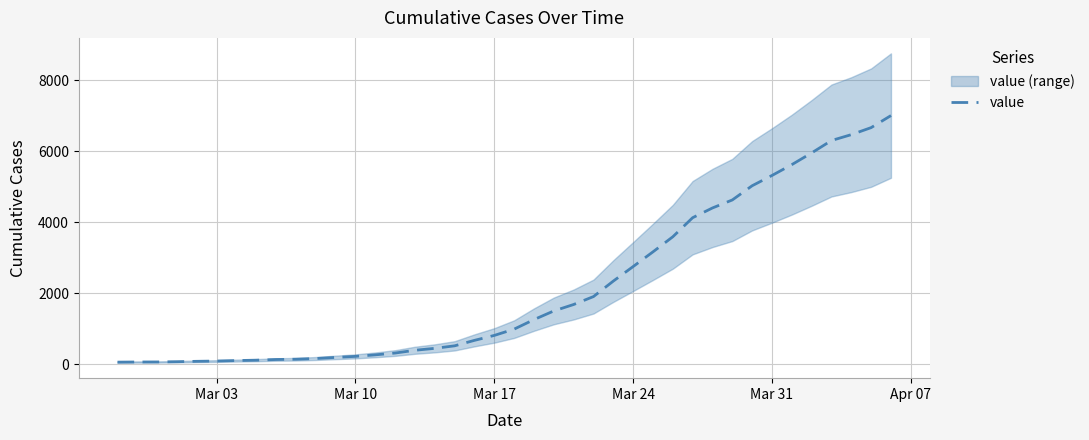

How many lines are shown in the chart?

1